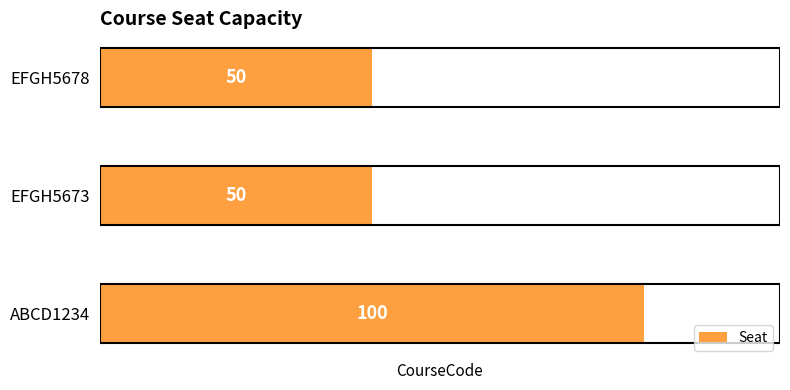

Reading top to bottom, extract all data points from this chart.

EFGH5678=50	EFGH5673=50	ABCD1234=100